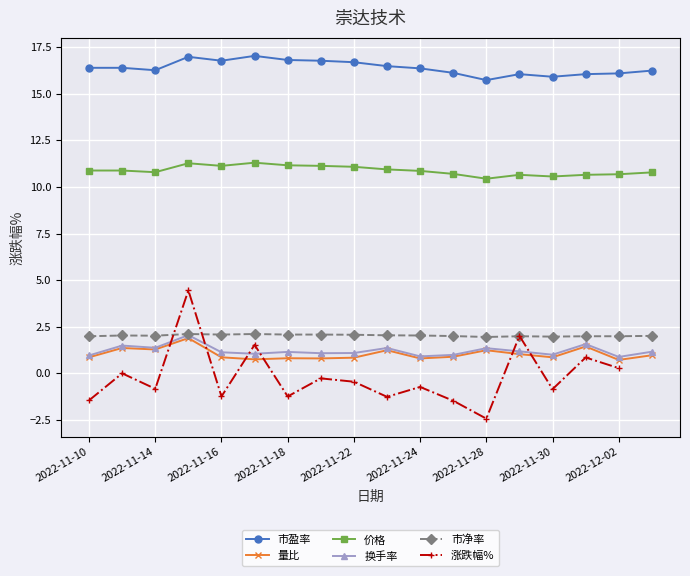

True or false: 量比 has more than 0 interior local peaks.

True